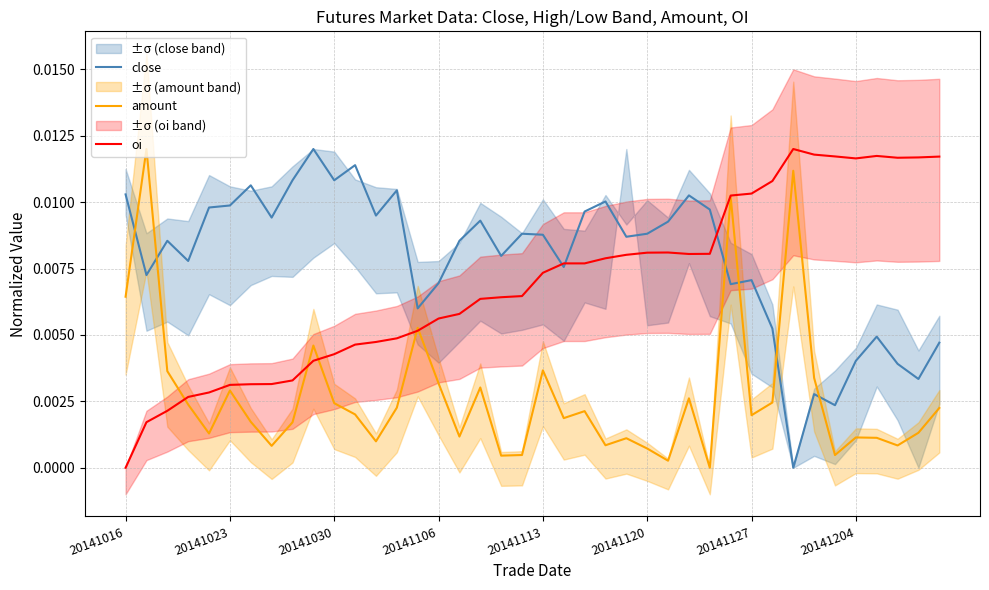

At how many categories does at least one series exceed 0?

40